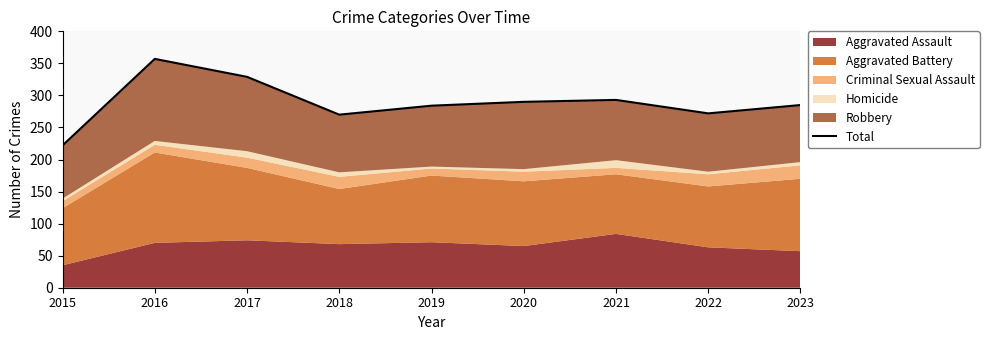

What is the value of the 2nd point from the left?

357